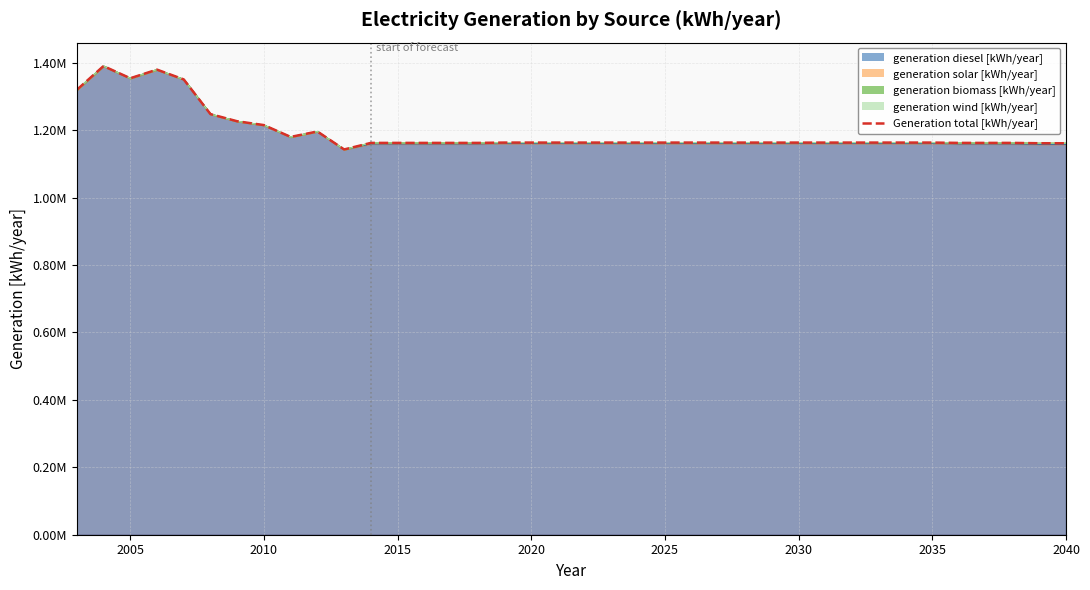

What is the difference between the second highest and second lowest values in the generation solar [kWh/year] series?

3005